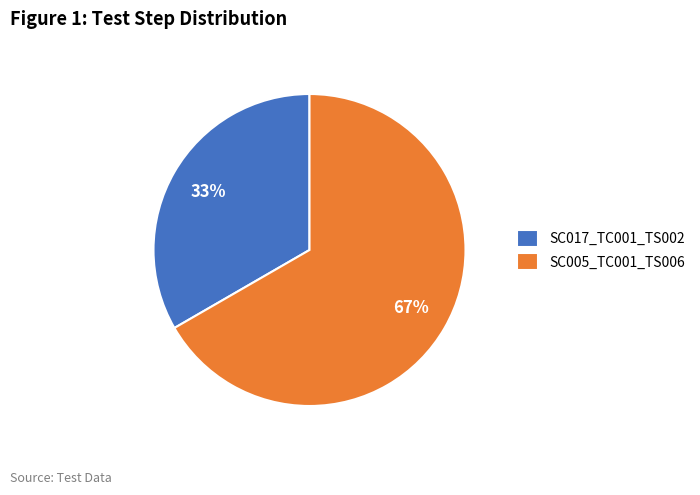

How many slices are in this pie chart?

2